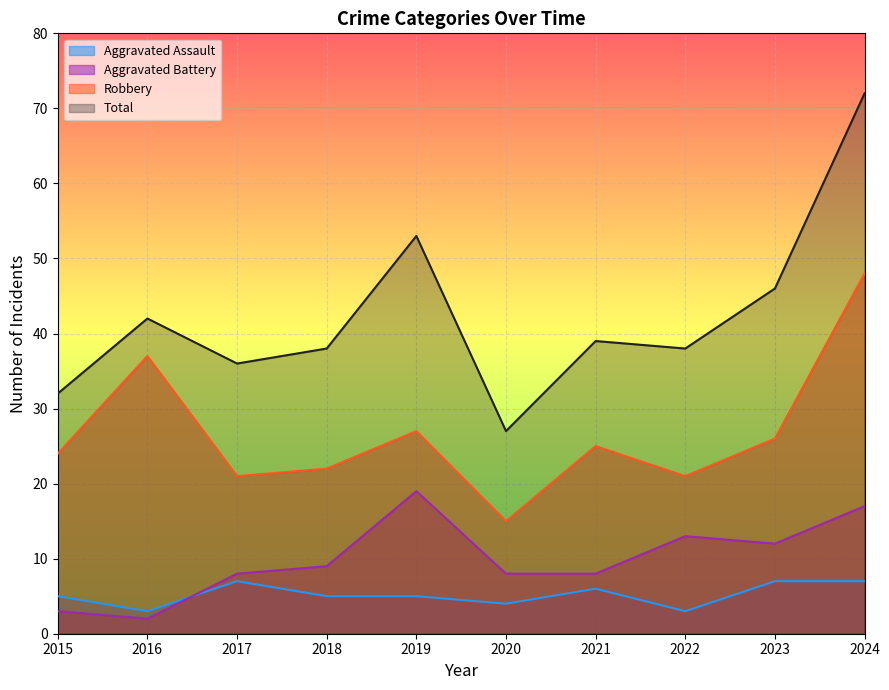

List the series in order of their peak value, highest first.

Total, Robbery, Aggravated Battery, Aggravated Assault